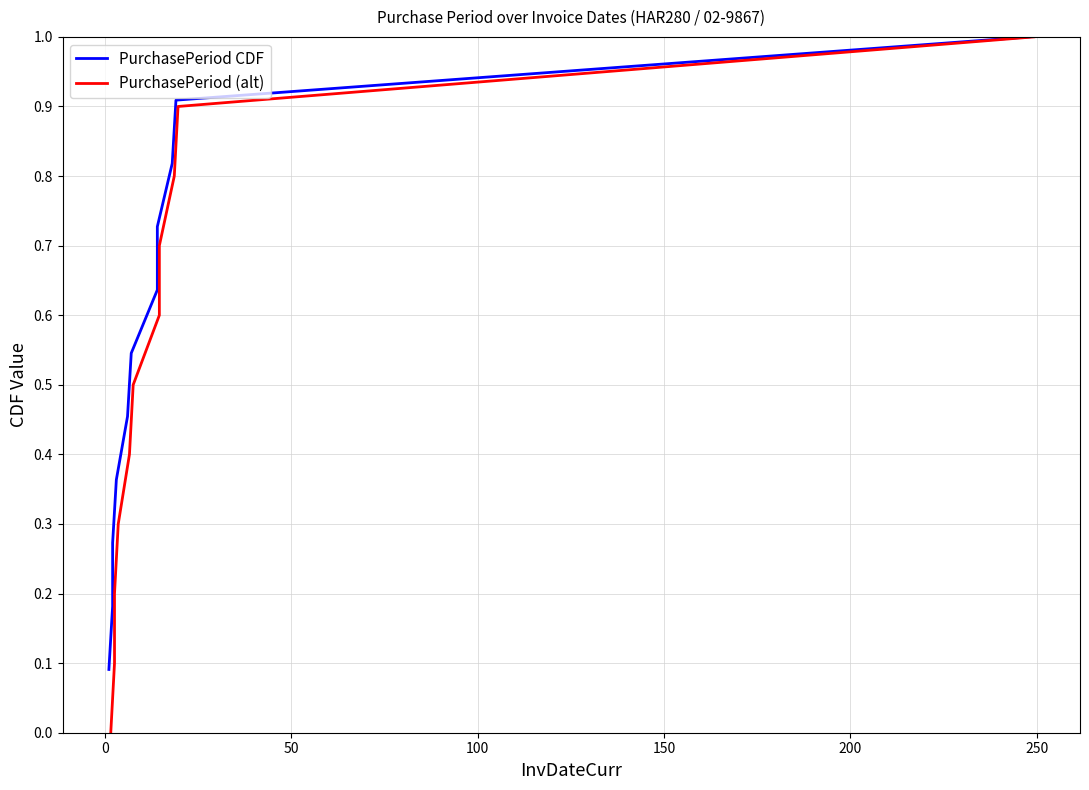

Count the PurchasePeriod CDF values in the range 0 to 1.

11